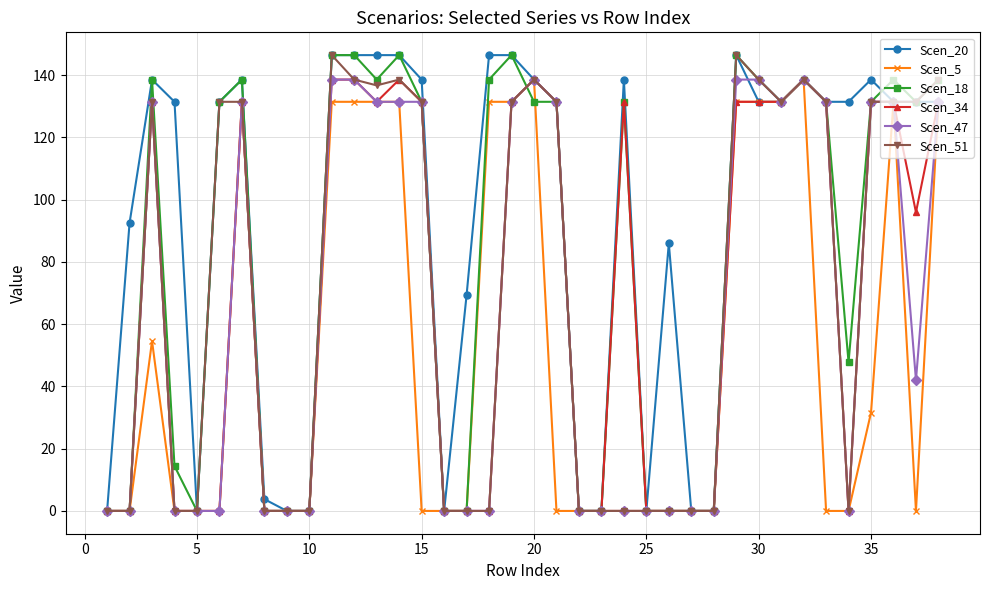

Reading left to right, transcribe all the data shown in this chart.

Scen_20: 0.0	92.5	138.6	131.5	0.0	131.5	138.6	3.8	0.0	0.0	146.5	146.5	146.5	146.5	138.6	0.0	69.4	146.5	146.5	138.6	131.5	0.0	0.0	138.6	0.0	86.0	0.0	0.0	146.5	131.5	131.5	138.6	131.5	131.5	138.6	131.5	131.5	131.5
Scen_5: 0.0	0.0	54.6	0.0	0.0	0.0	131.5	0.0	0.0	0.0	131.5	131.5	131.5	131.5	0.0	0.0	0.0	131.5	131.5	138.6	0.0	0.0	0.0	0.0	0.0	0.0	0.0	0.0	131.5	131.5	131.5	138.6	0.0	0.0	31.6	131.5	0.0	131.5
Scen_18: 0.0	0.0	138.6	14.4	0.0	131.5	138.6	0.0	0.0	0.0	146.5	146.5	138.6	146.5	131.5	0.0	0.0	138.6	146.5	131.5	131.5	0.0	0.0	131.5	0.0	0.0	0.0	0.0	146.5	138.6	131.5	138.6	131.5	47.8	131.5	138.6	131.5	138.6
Scen_34: 0.0	0.0	131.5	0.0	0.0	0.0	131.5	0.0	0.0	0.0	138.6	138.6	131.5	138.6	131.5	0.0	0.0	0.0	131.5	138.6	131.5	0.0	0.0	131.5	0.0	0.0	0.0	0.0	131.5	131.5	131.5	138.6	131.5	0.0	131.5	131.5	95.9	131.5
Scen_47: 0.0	0.0	131.5	0.0	0.0	0.0	131.5	0.0	0.0	0.0	138.6	138.6	131.5	131.5	131.5	0.0	0.0	0.0	131.5	138.6	131.5	0.0	0.0	0.0	0.0	0.0	0.0	0.0	138.6	138.6	131.5	138.6	131.5	0.0	131.5	131.5	42.0	131.5
Scen_51: 0.0	0.0	131.5	0.0	0.0	131.5	131.5	0.0	0.0	0.0	146.5	138.6	136.7	138.6	131.5	0.0	0.0	0.0	131.5	138.6	131.5	0.0	0.0	0.0	0.0	0.0	0.0	0.0	146.5	138.6	131.5	138.6	131.5	0.0	131.5	131.5	131.5	138.6